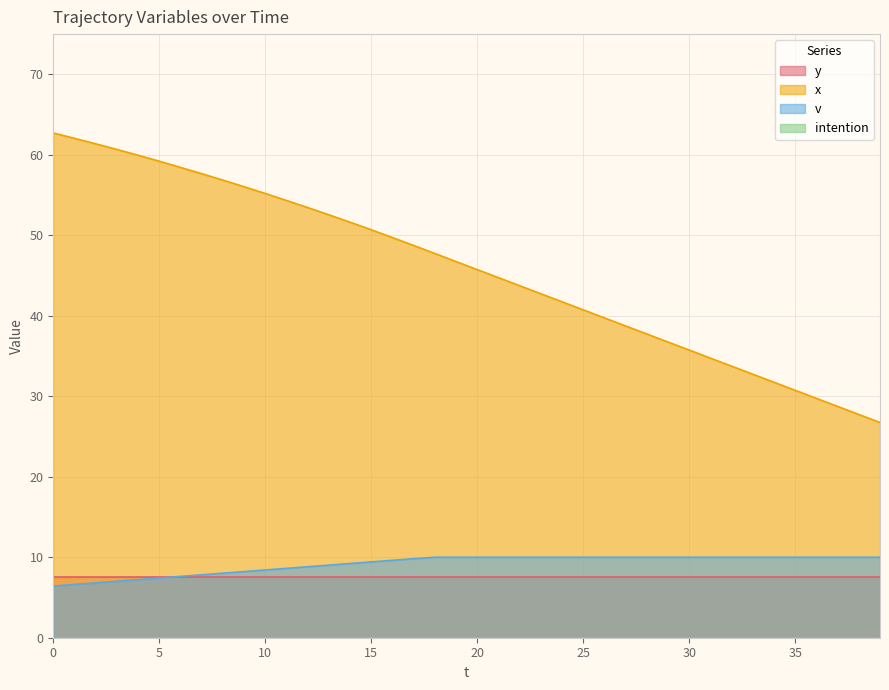

What is the sum of all x values?

1830.6